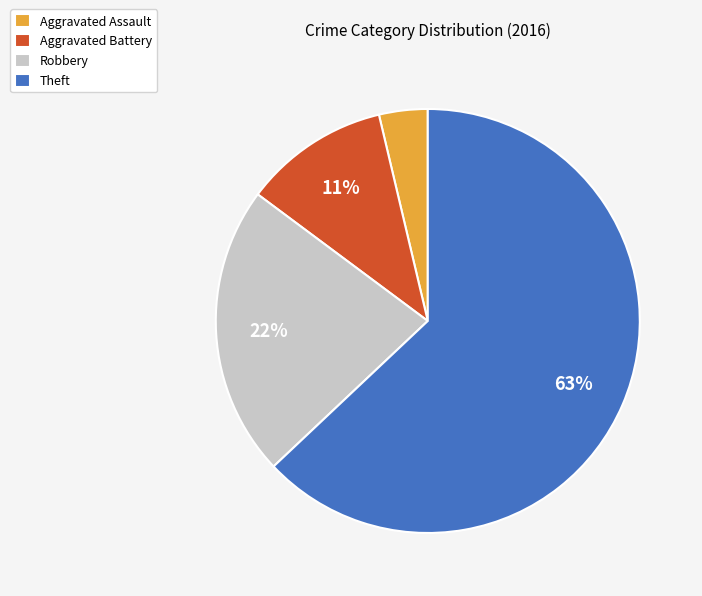

What is the majority slice?

Theft